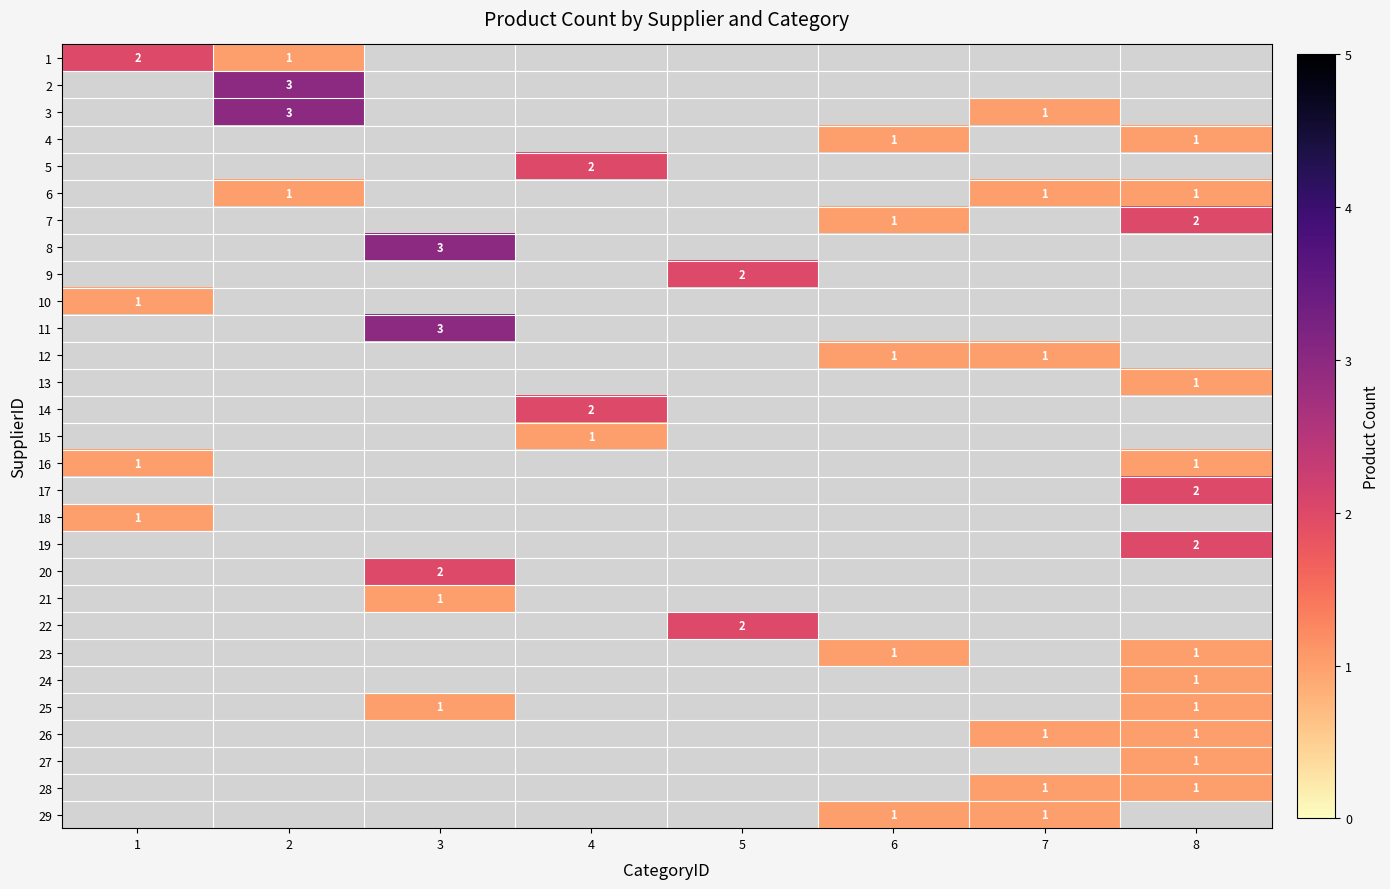

At which category does the chart reach its minimum across all series?

2